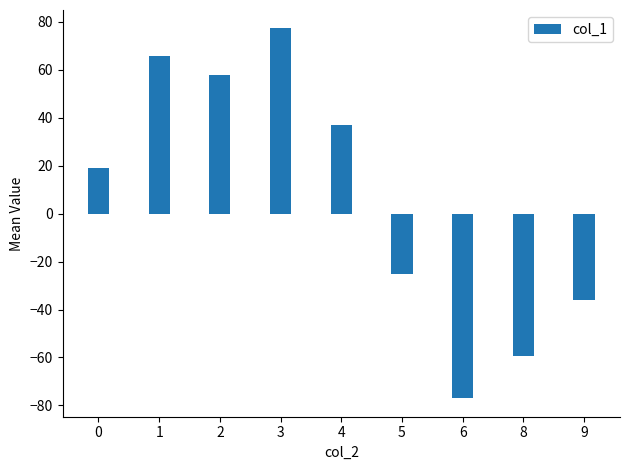

What is the smallest value displayed?

-77.0